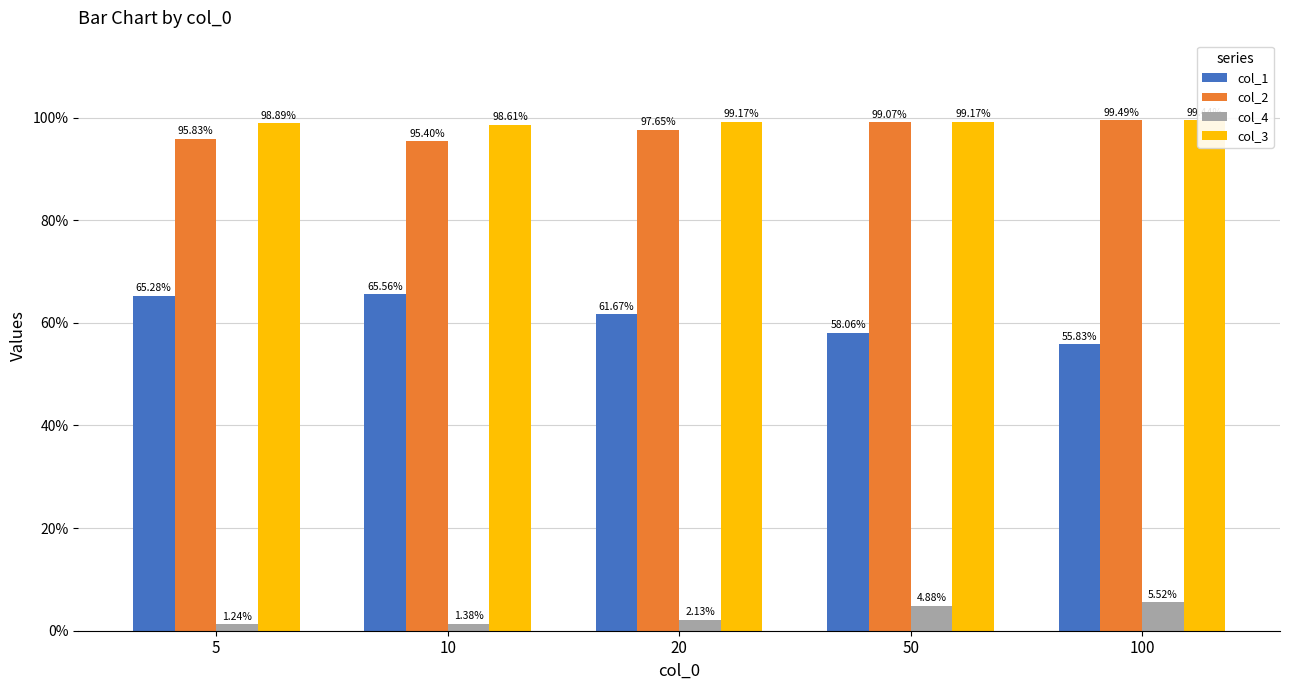

What is the maximum value for col_2?

1.0